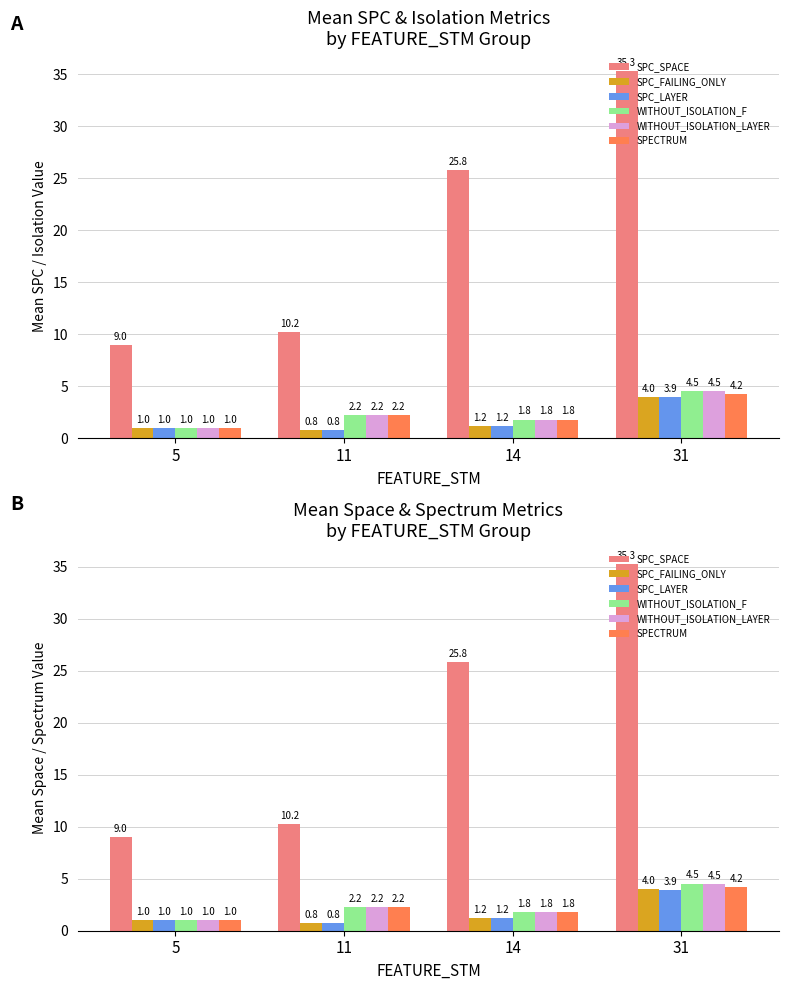

Which series has the largest range (max minus min)?

SPC_SPACE